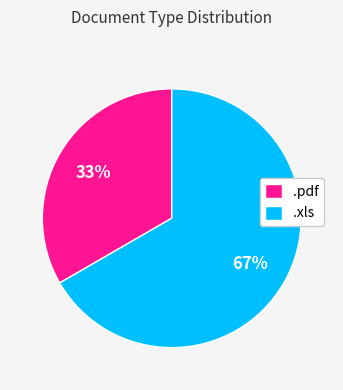

Which has a higher value, .xls or .pdf?

.xls